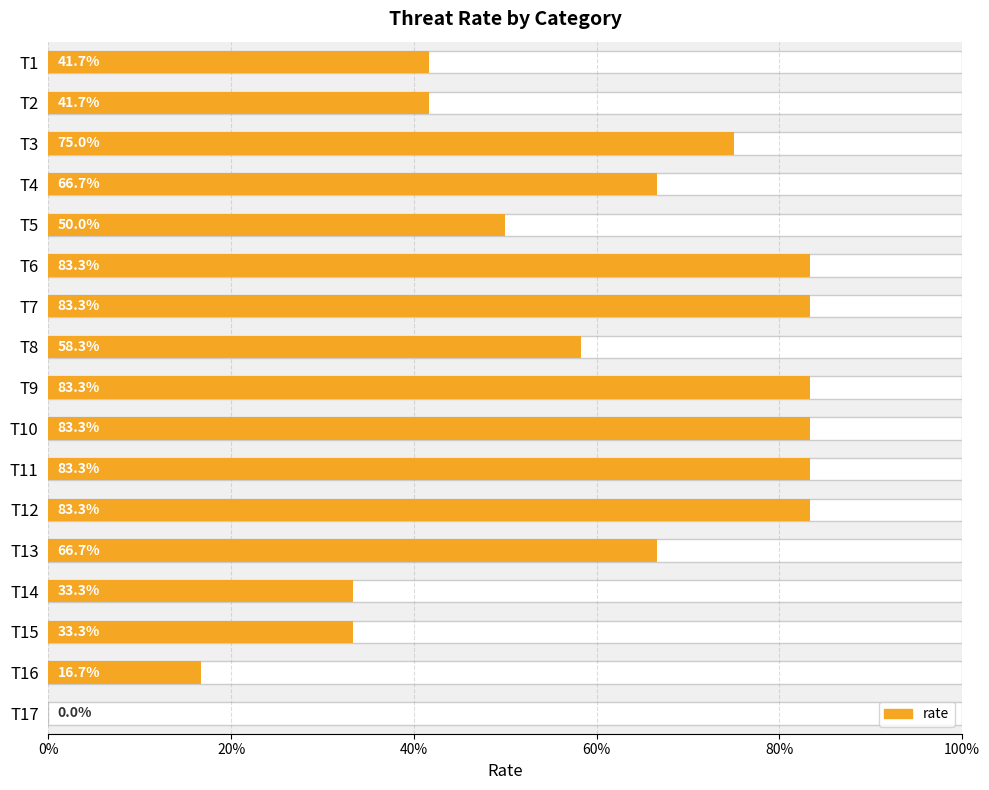

Count the values in the range 0 to 1.

17